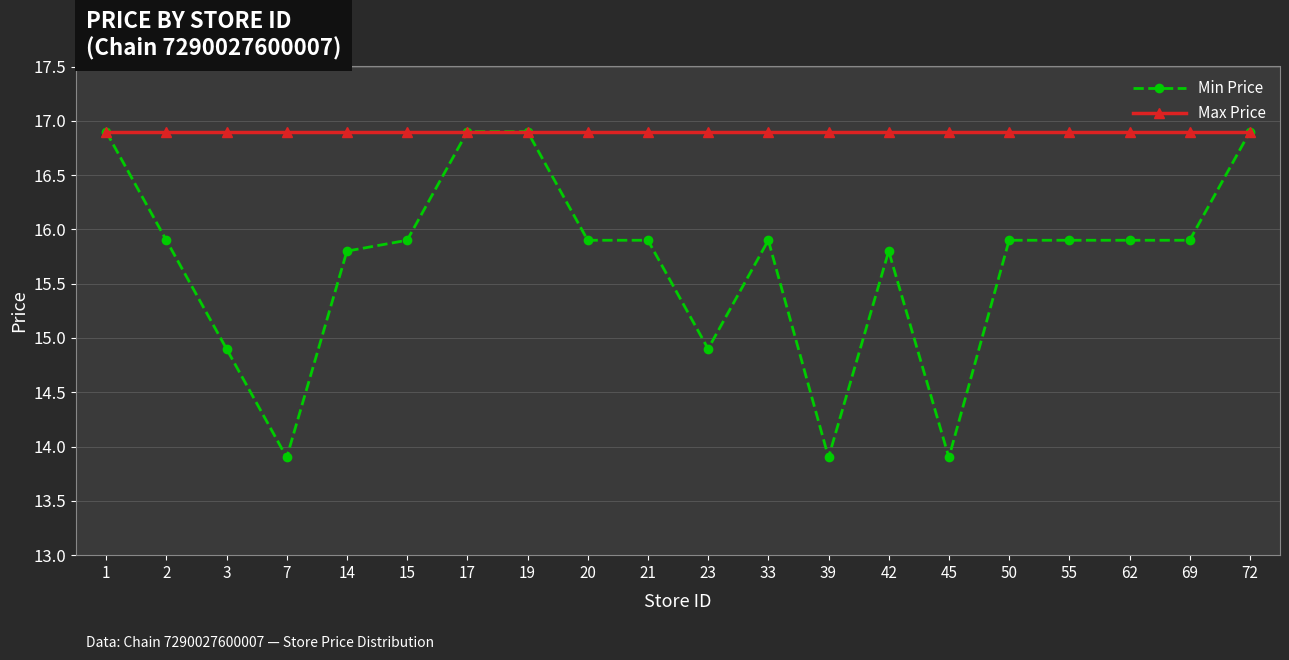

Which series has the largest total across all categories?

Max Price